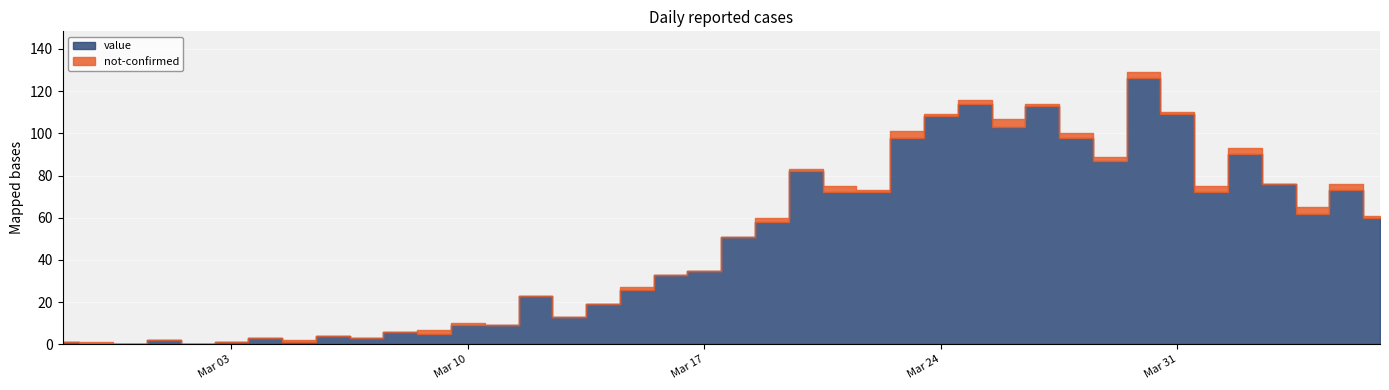

What is the total value across all series at 2020-03-11?

9